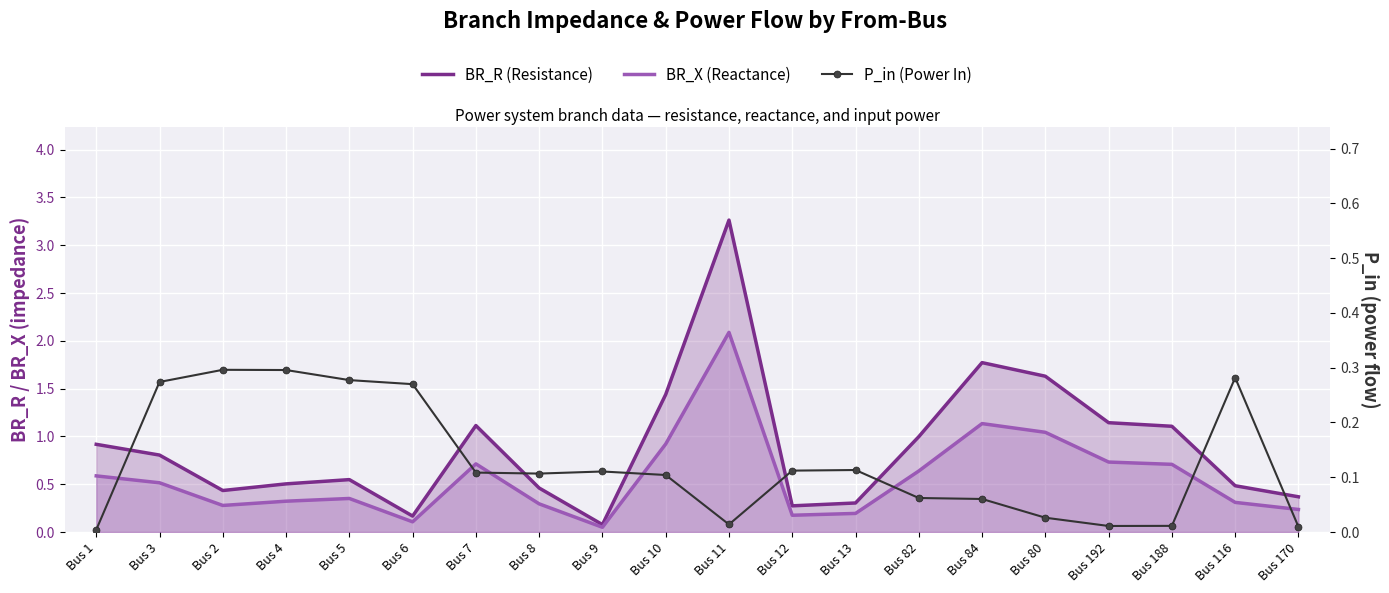

At which category does the chart reach its peak across all series?

Bus 11